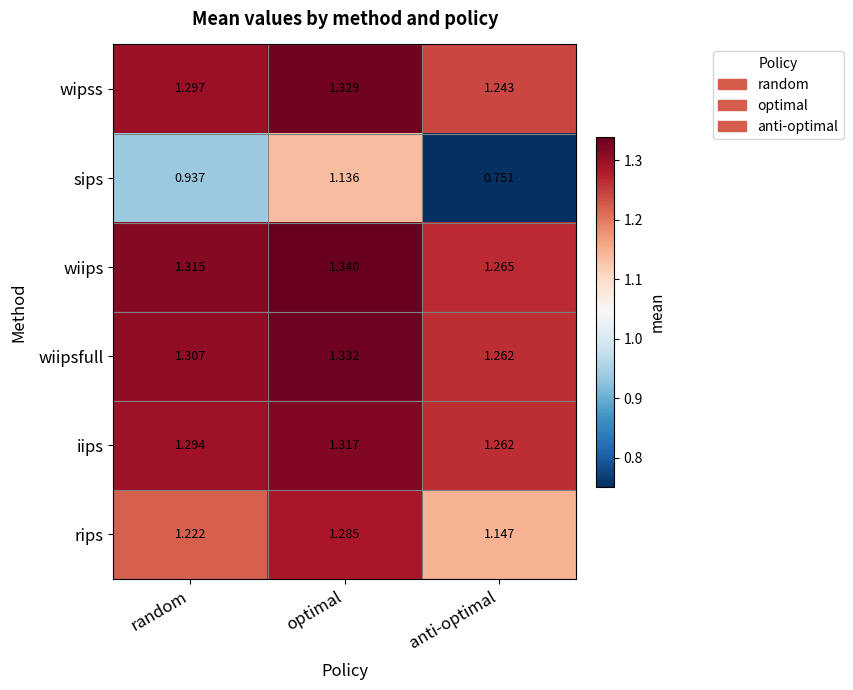

At which category does the chart reach its peak across all series?

optimal